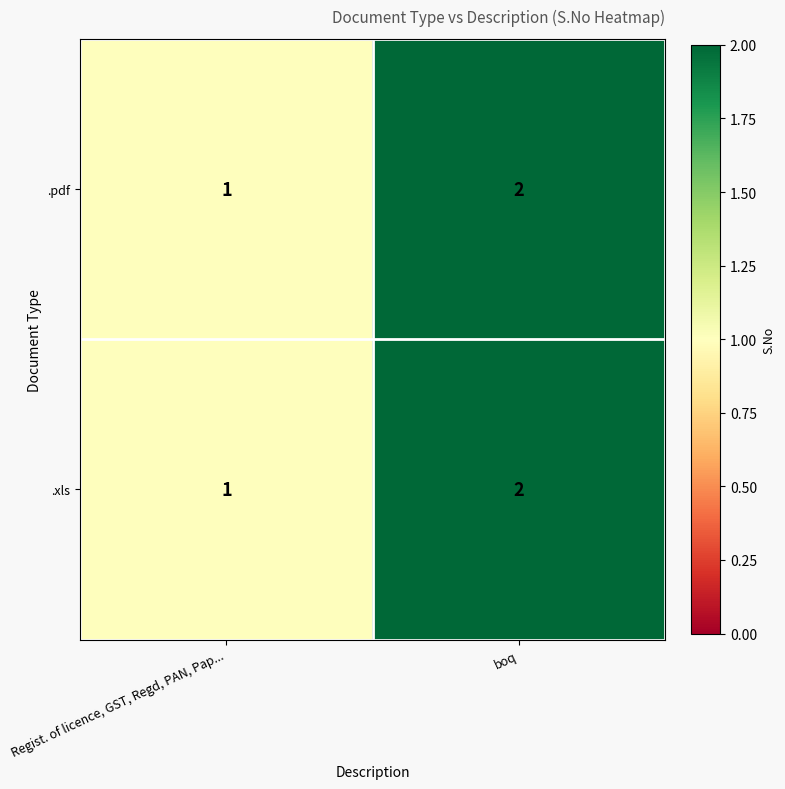

What is the total value across all series at Regist. of licence, GST, Regd, PAN, Pap...?

2